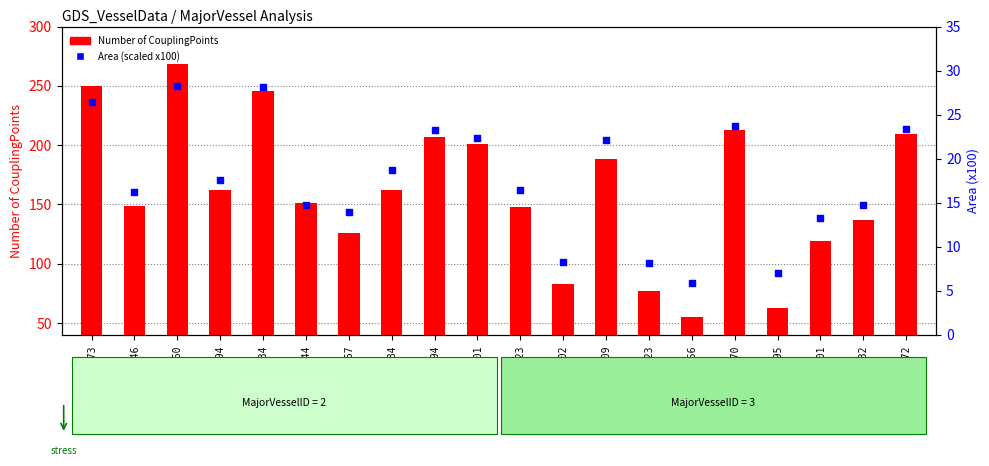

What is the total value across all series at 1584?

180.7